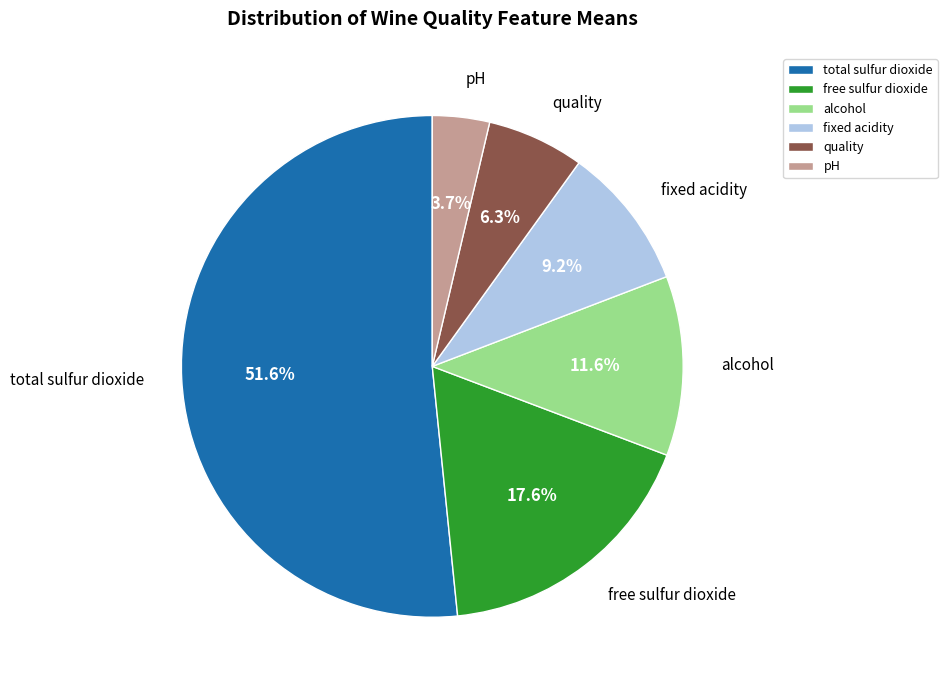

What is the ratio of the value at fixed acidity to the value at free sulfur dioxide?

0.5